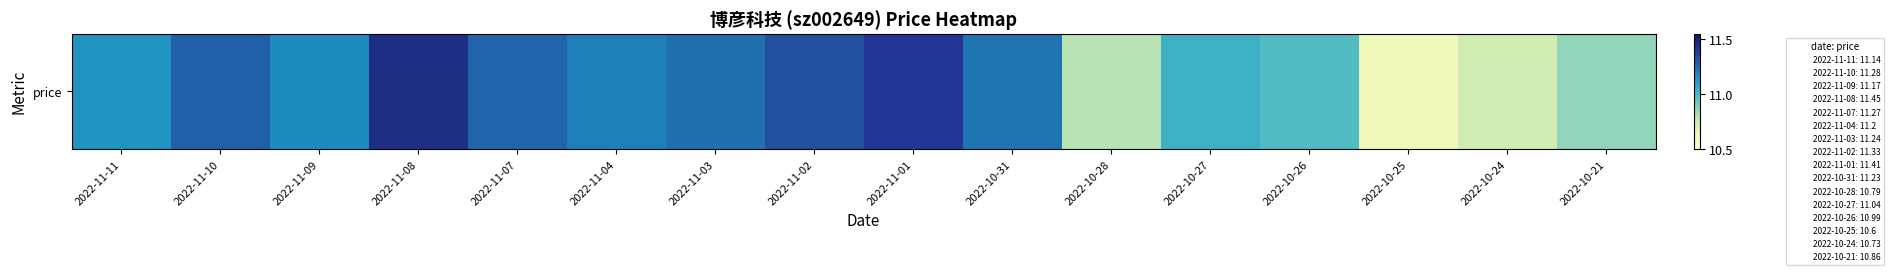

Is it true that the value at 2022-10-27 is 11.0?

True